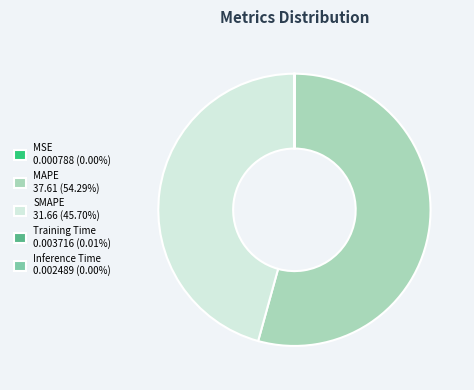

Does any single category account for the majority?

Yes